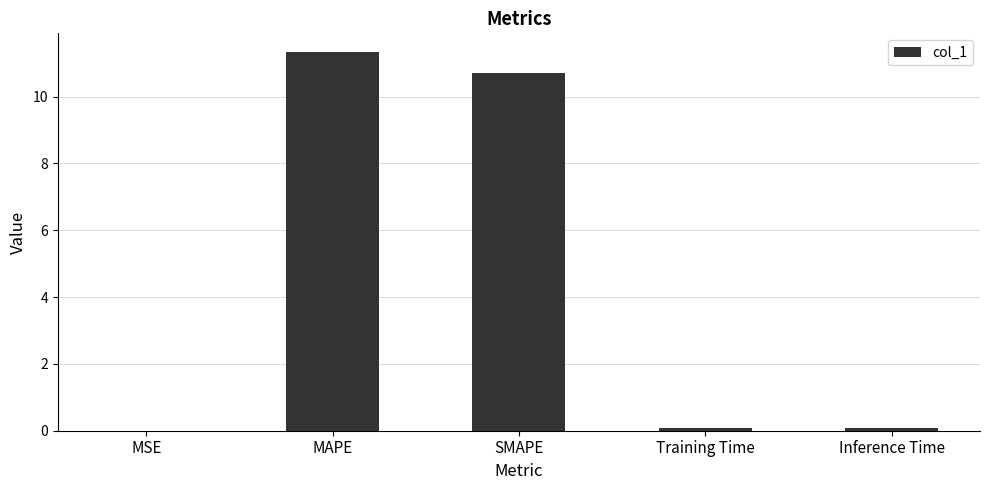

What is the sum of all values?

22.2